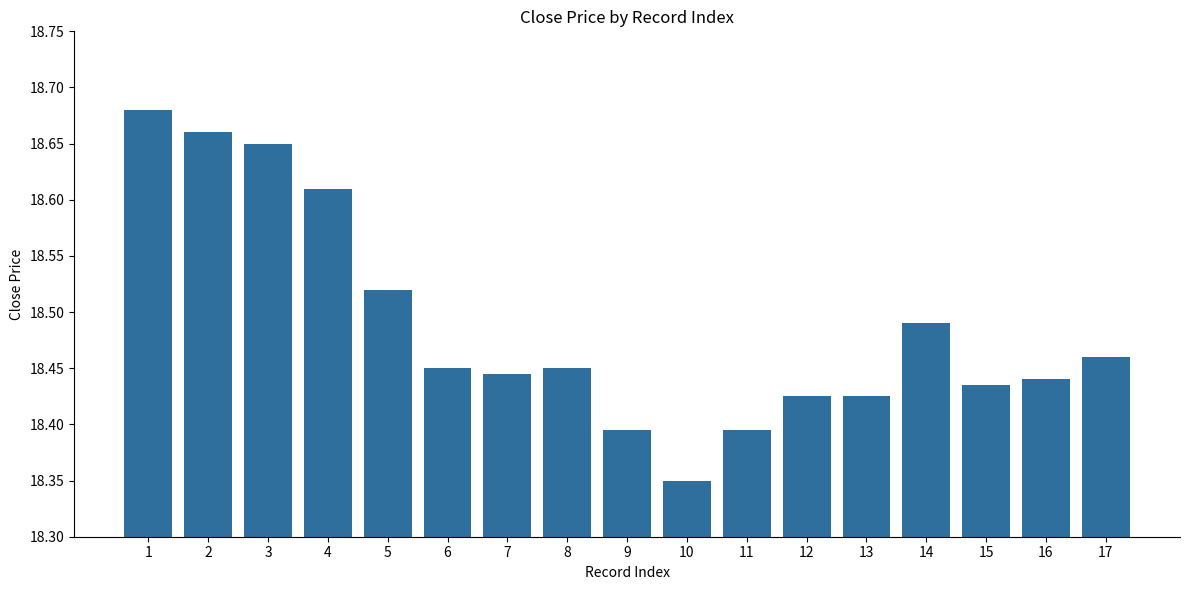

Which label corresponds to the largest value in the chart?

1